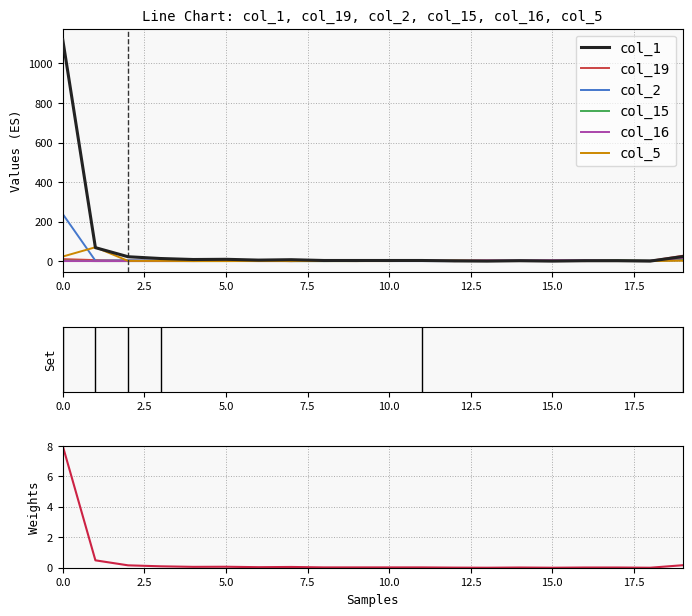

At which category does the chart reach its minimum across all series?

13